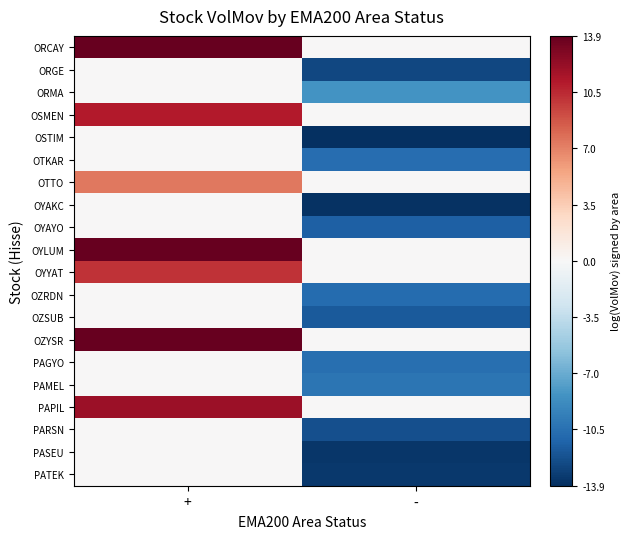

Count the number of data series in this chart.

20